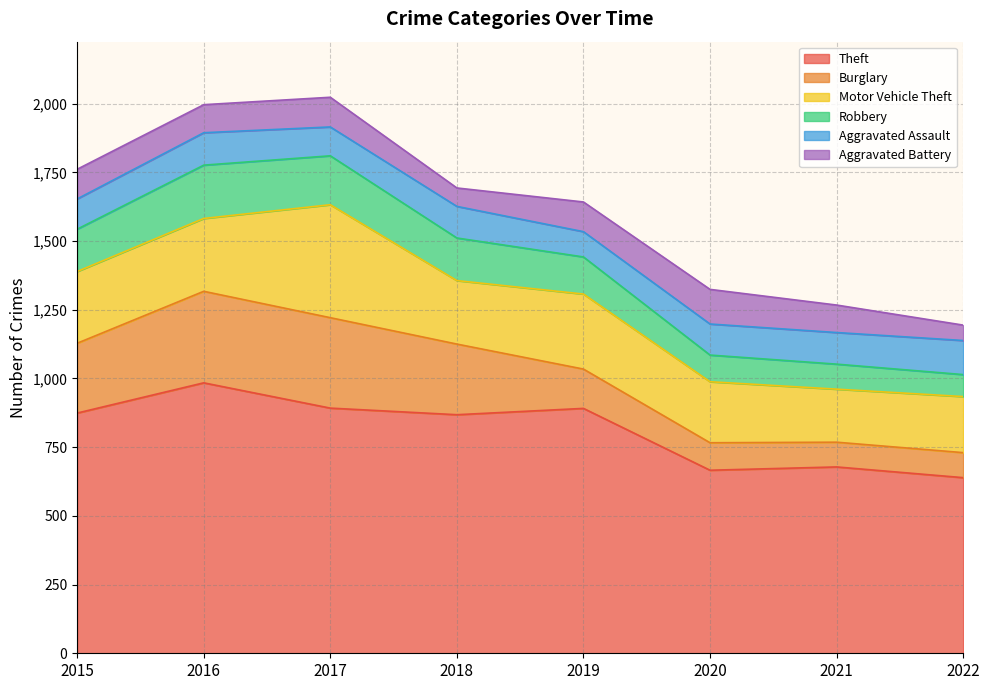

What is the minimum value shown in the chart?

56